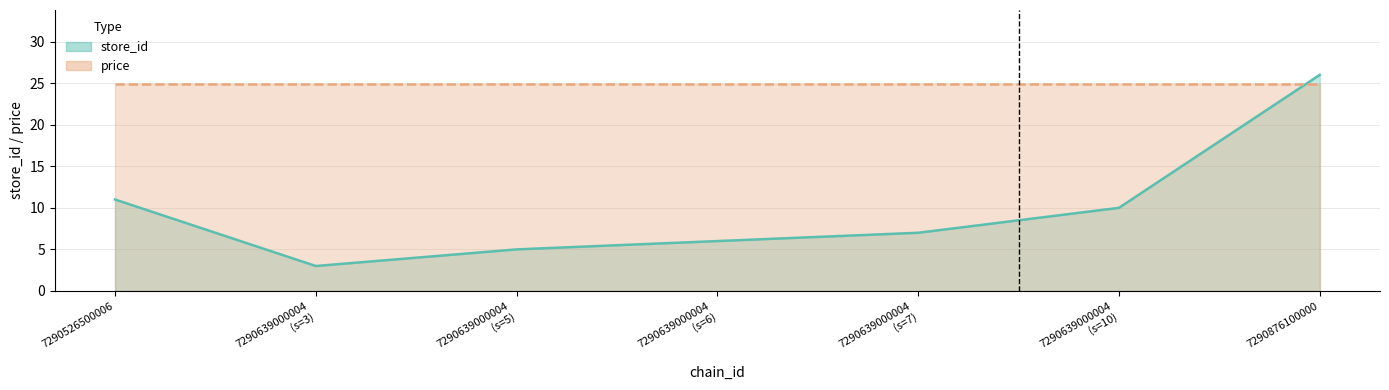

List the labels in order of value, largest first.

7290876100000, 7290526500006, 7290639000004 (s=10), 7290639000004 (s=7), 7290639000004 (s=6), 7290639000004 (s=5), 7290639000004 (s=3)